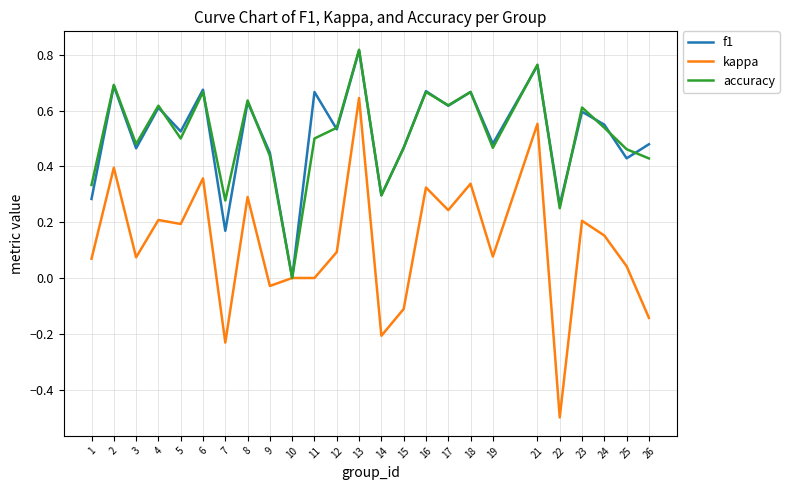

At which category is the sum across all series the highest?

13